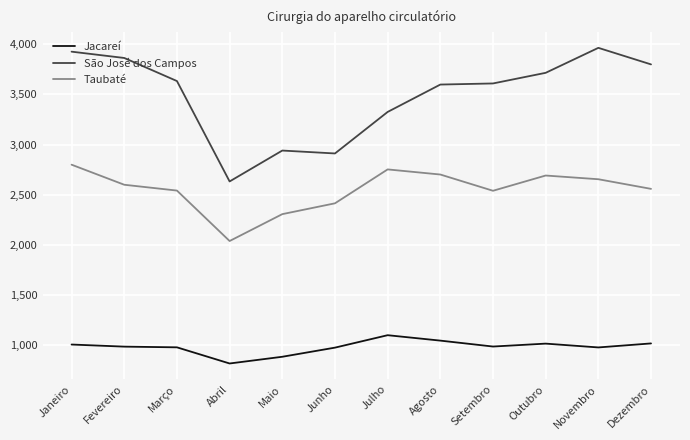

What is the minimum value for São José dos Campos?

2632